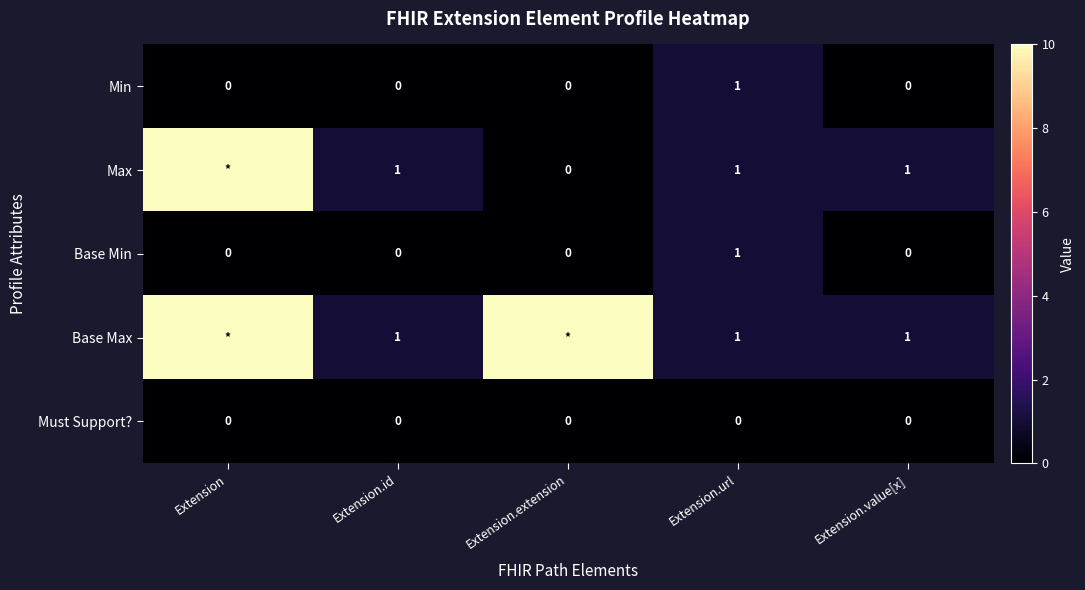

The Base Max series shows 1 at Extension.value[x]. True or false?

True